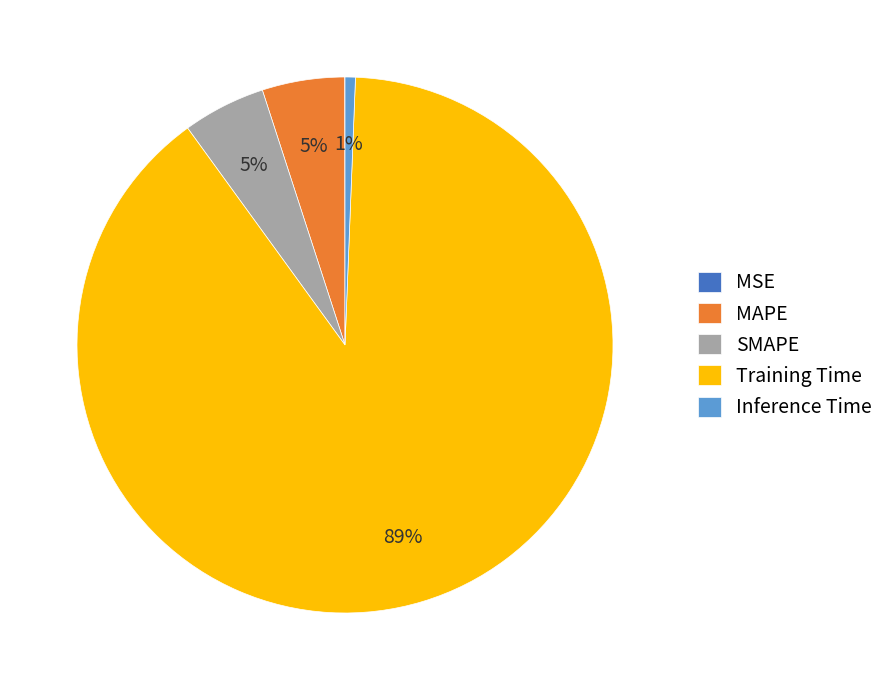

Which category has the biggest portion of the pie?

Training Time